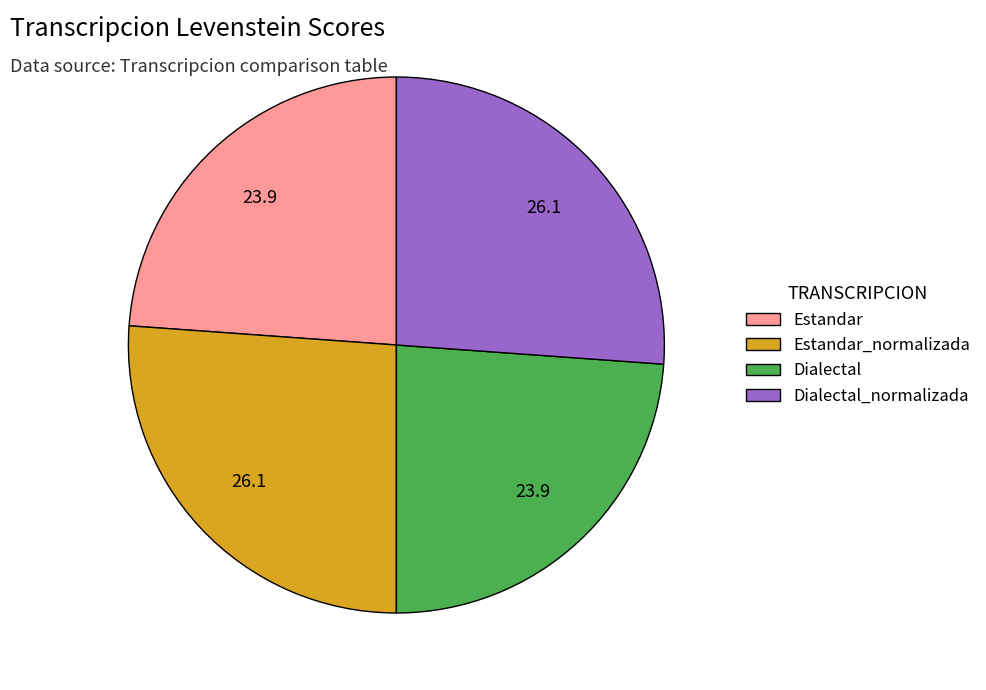

True or false: Estandar_normalizada accounts for 26% of the total.

True